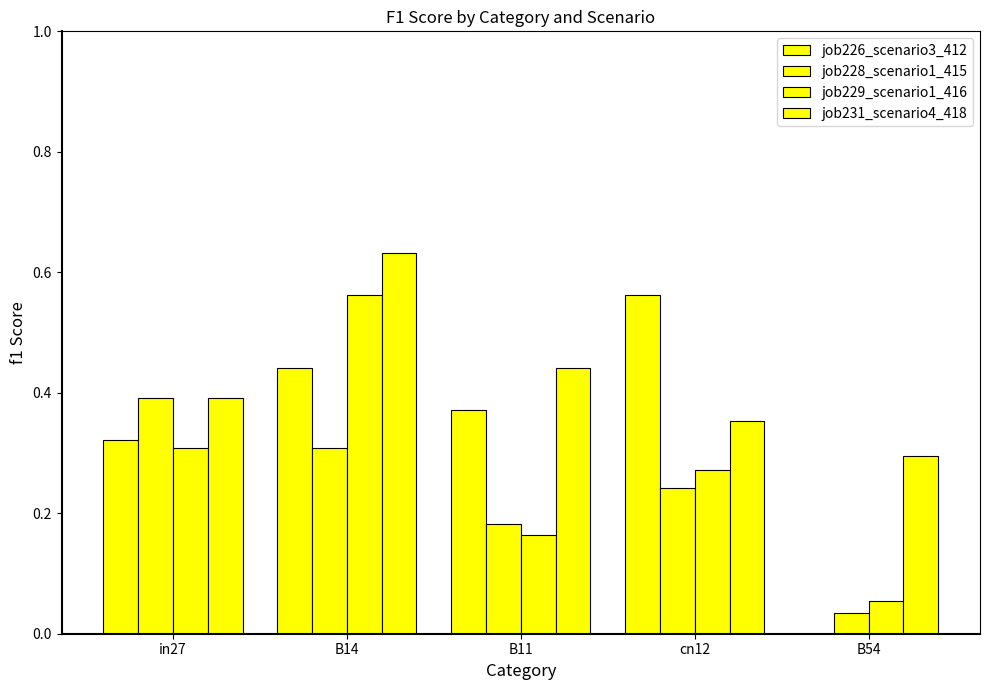

How many groups of bars are there?

5